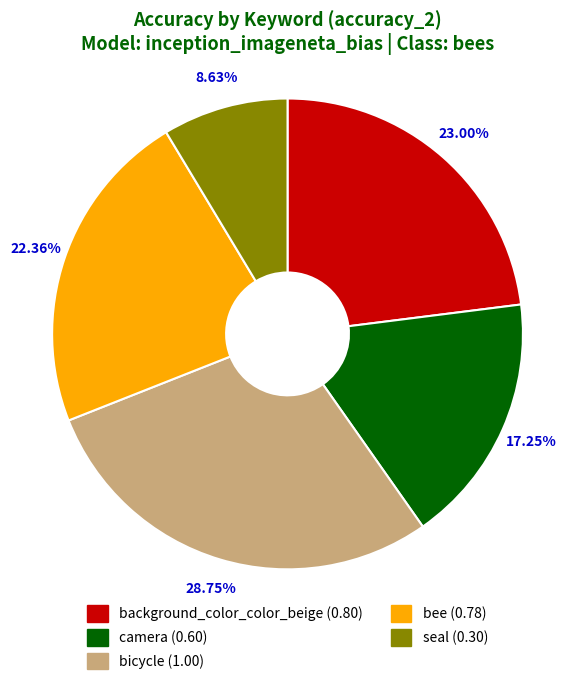

Is there a majority slice in this chart?

No